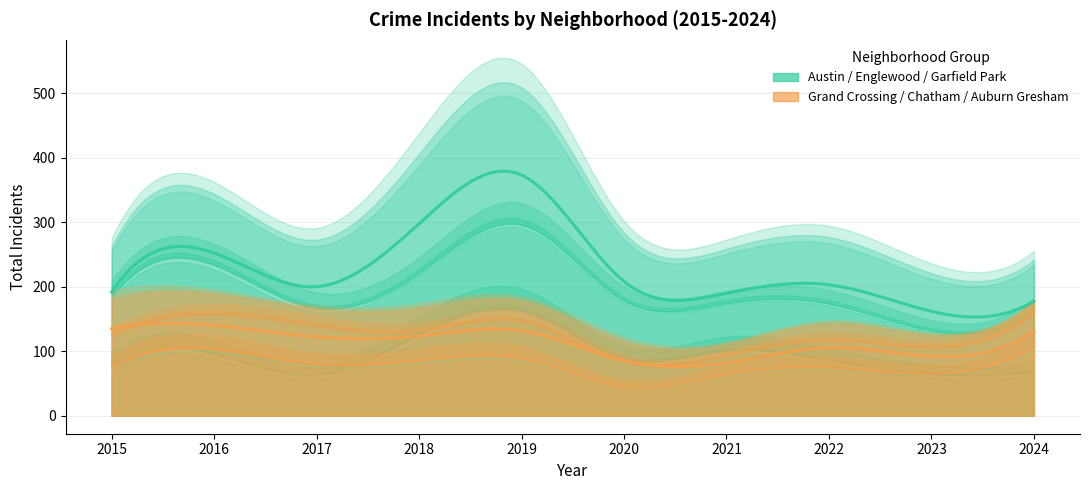

How many data points in Auburn Gresham are above 28?

4